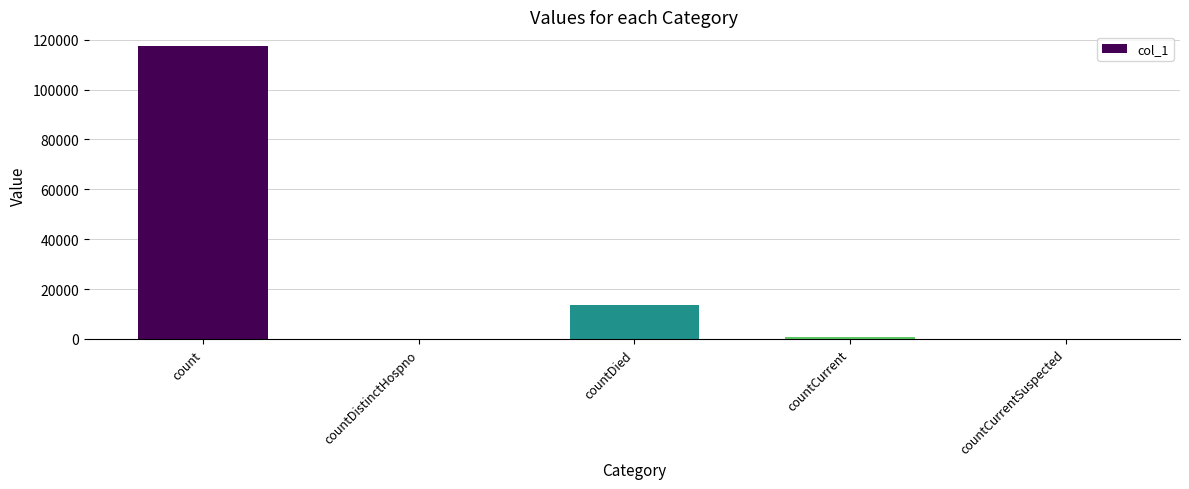

Which label corresponds to the largest value in the chart?

count